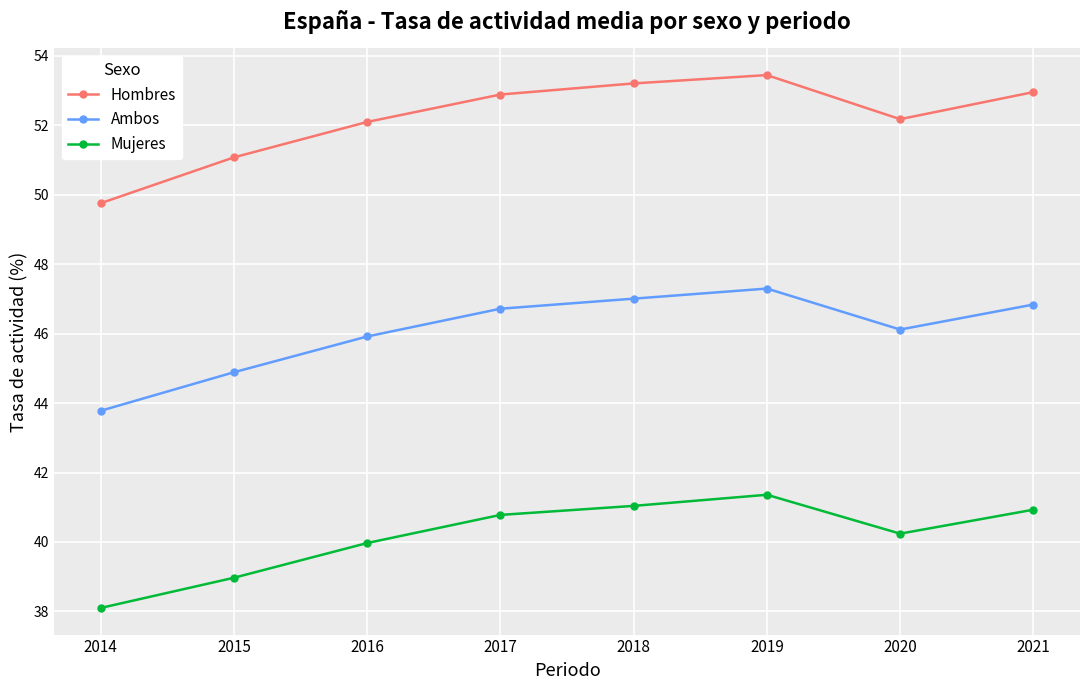

Which series has the largest range (max minus min)?

Hombres